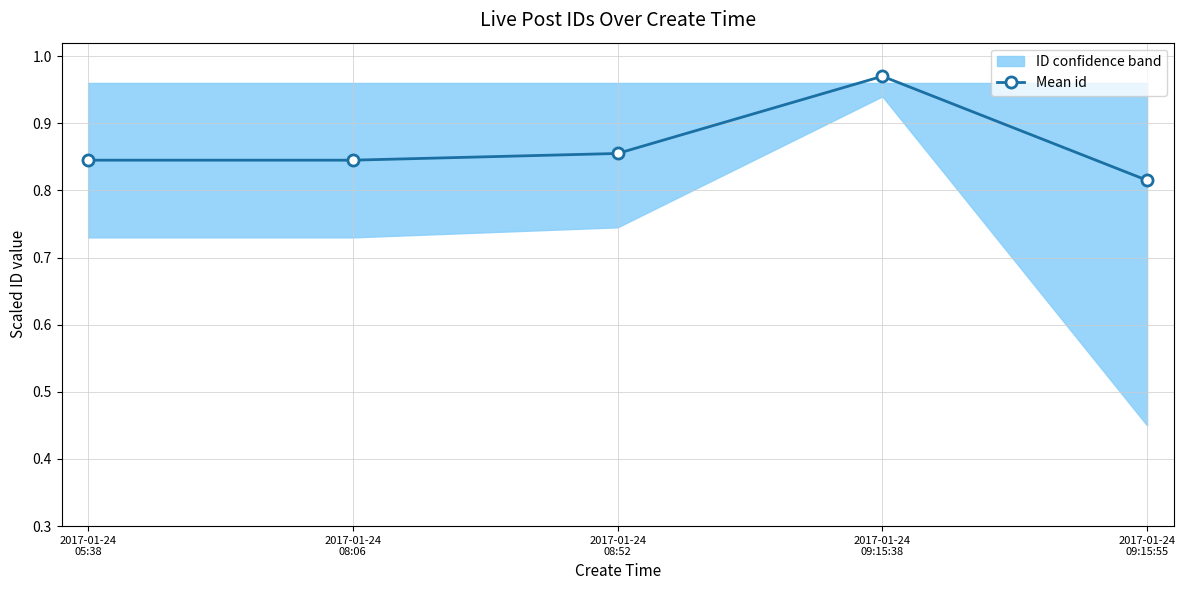

Does the chart have visible grid lines?

Yes